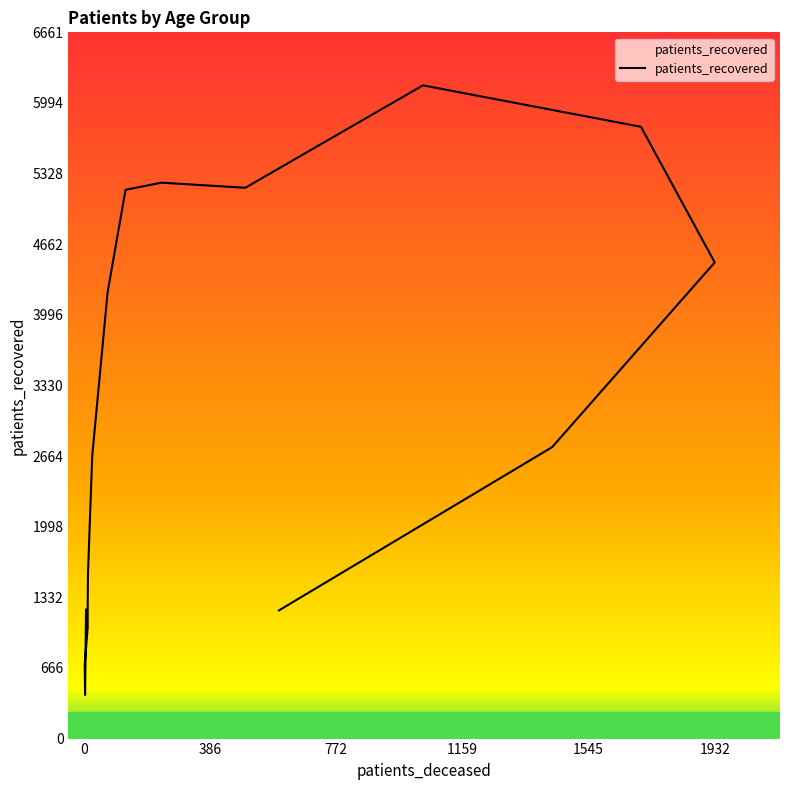

The chart shows a value of 4491 at 1932. True or false?

True